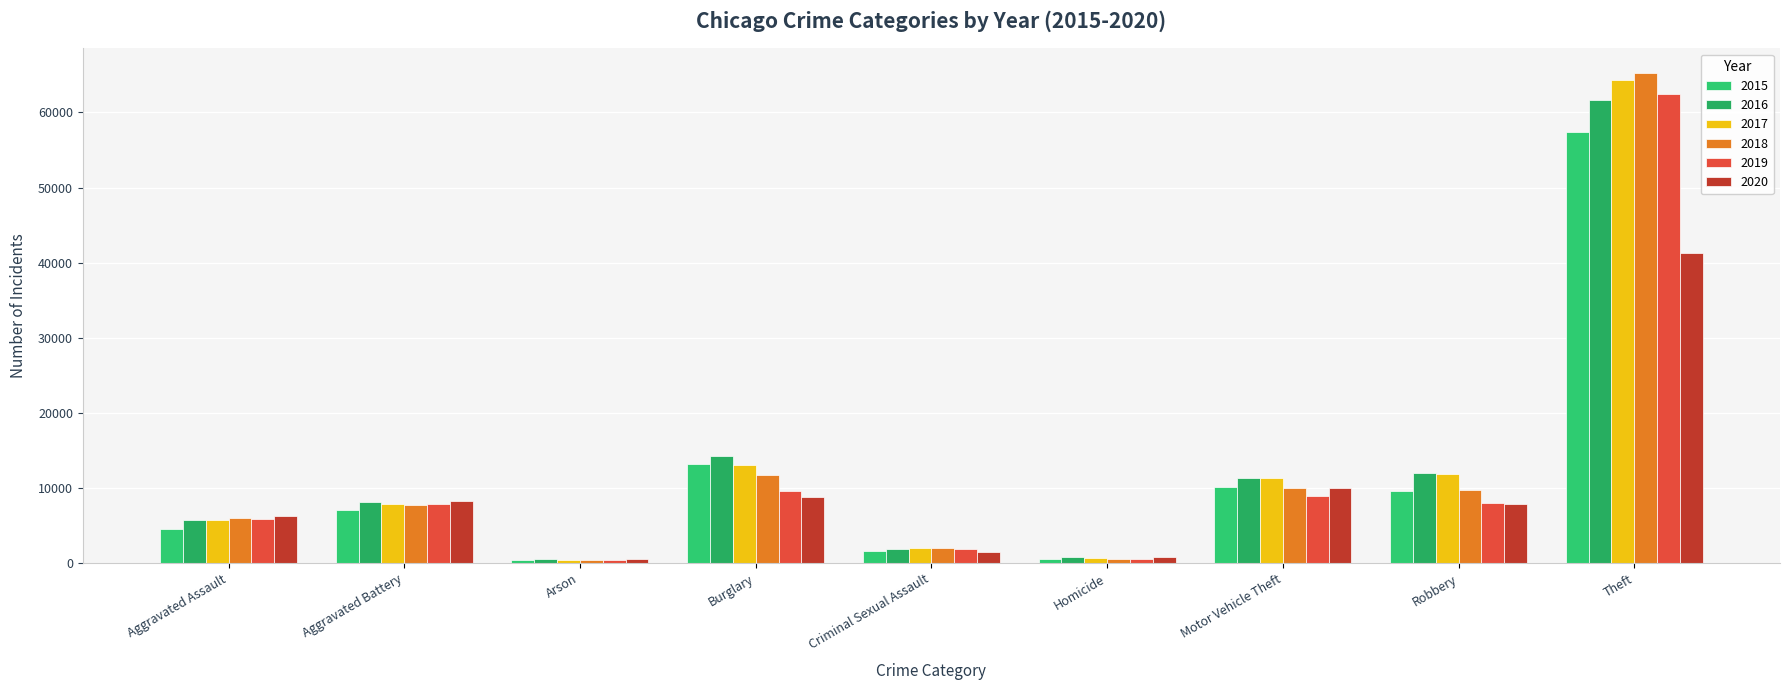

What is the highest value of the 2019 series?

62484